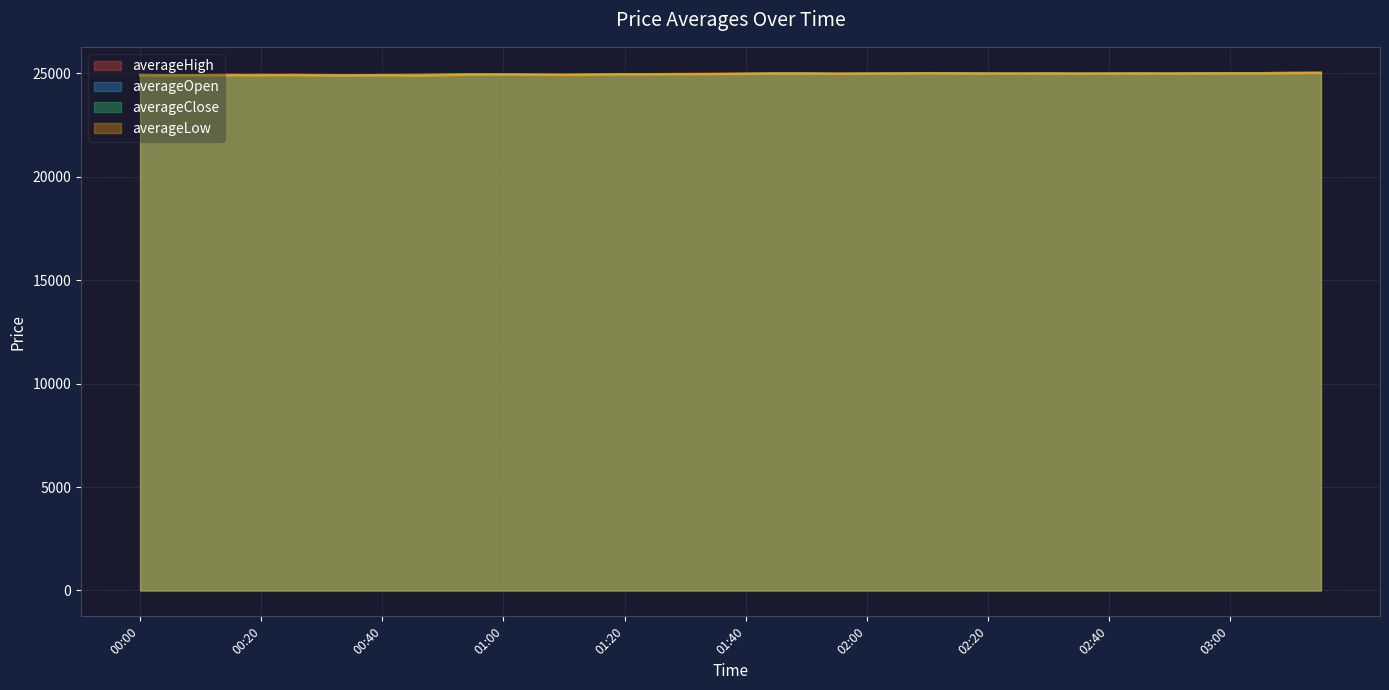

How many categories are shown in the chart?

40